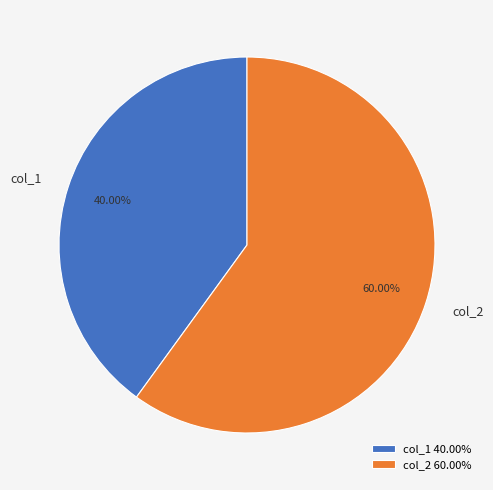

To the nearest percent, what is the combined percentage of col_1 and col_2?

100%